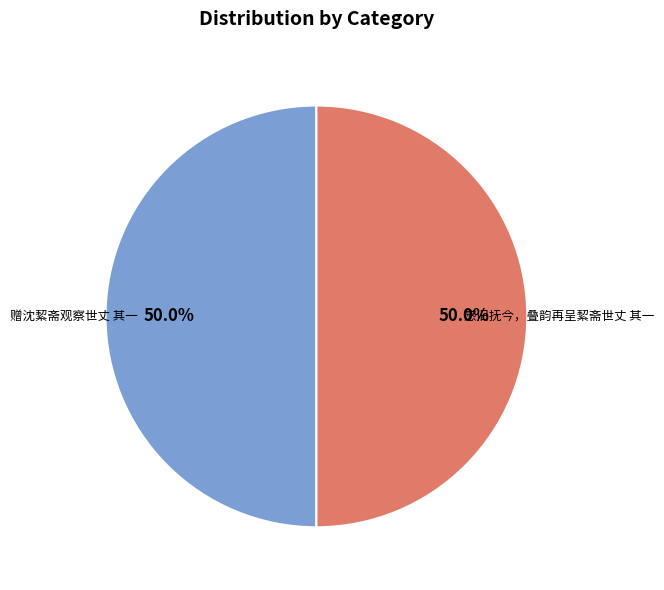

Approximately how many times larger is the value at 赠沈絜斋观察世丈 其一 compared to 感旧抚今，叠韵再呈絜斋世丈 其一?

1.0